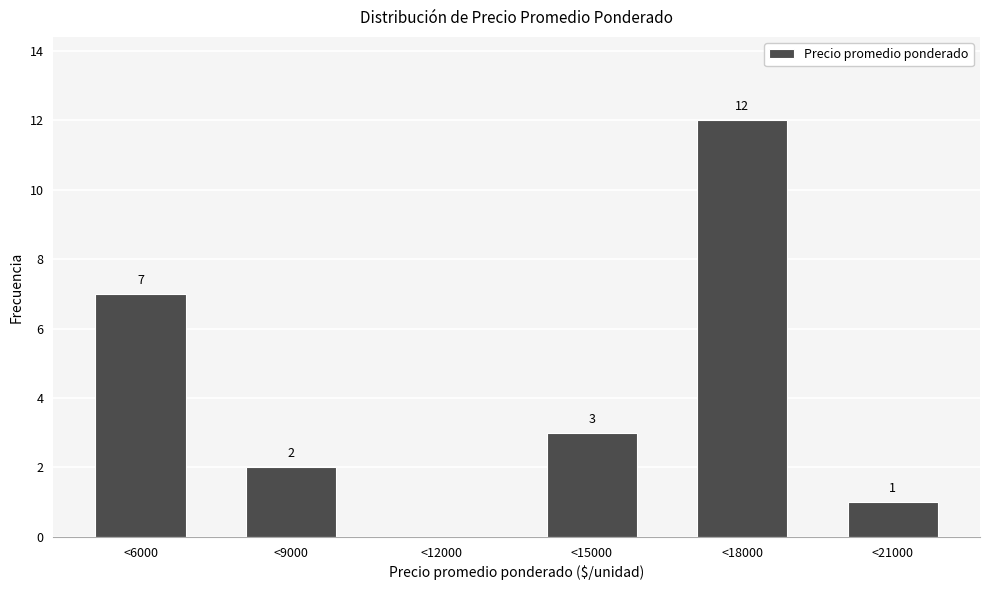

Reading left to right, transcribe all the data shown in this chart.

<6000=7	<9000=2	<12000=0	<15000=3	<18000=12	<21000=1